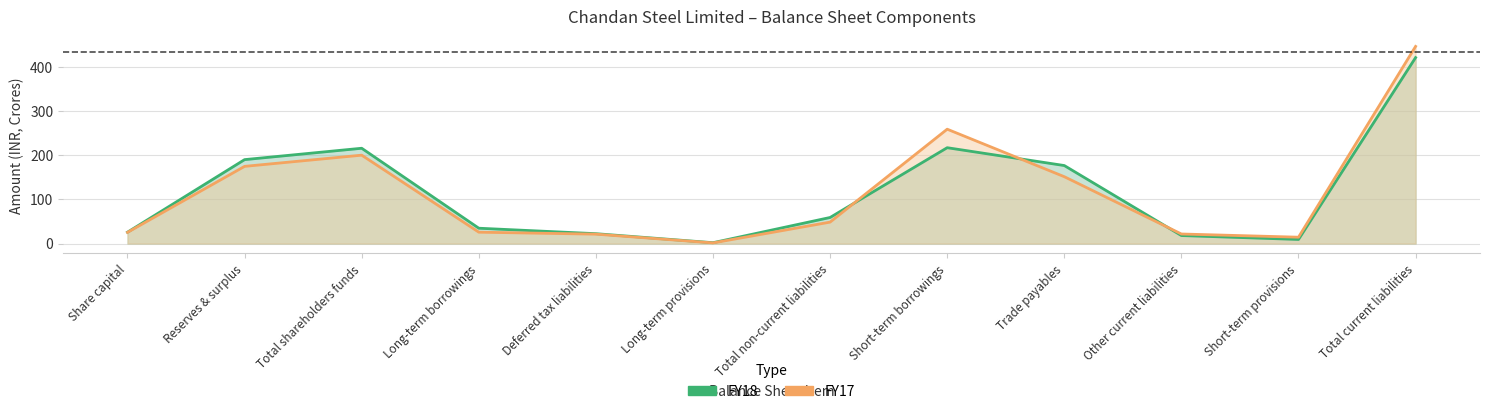

Reading left to right, list all the values displayed in this chart.

FY18: 25.8	190.4	216.2	34.8	22.4	1.9	59.2	217.5	177.0	18.2	9.3	421.9
FY17: 25.4	175.1	200.6	25.8	21.3	1.5	48.7	259.5	151.7	21.7	14.4	447.3